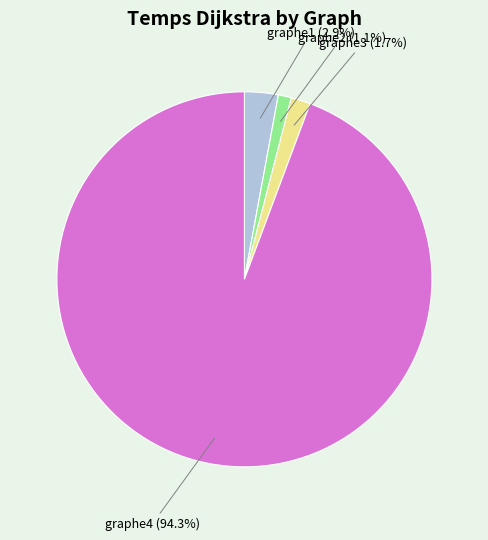

Which slice is the largest?

graphe4